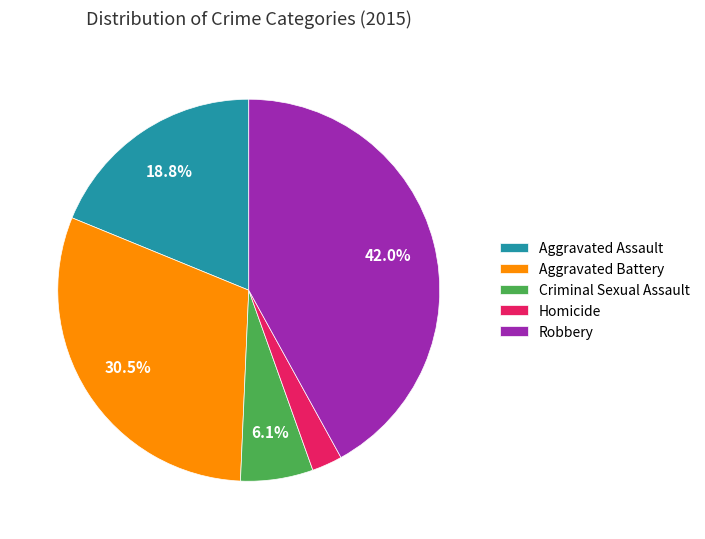

Approximately how many times larger is the value at Aggravated Battery compared to Criminal Sexual Assault?

5.0